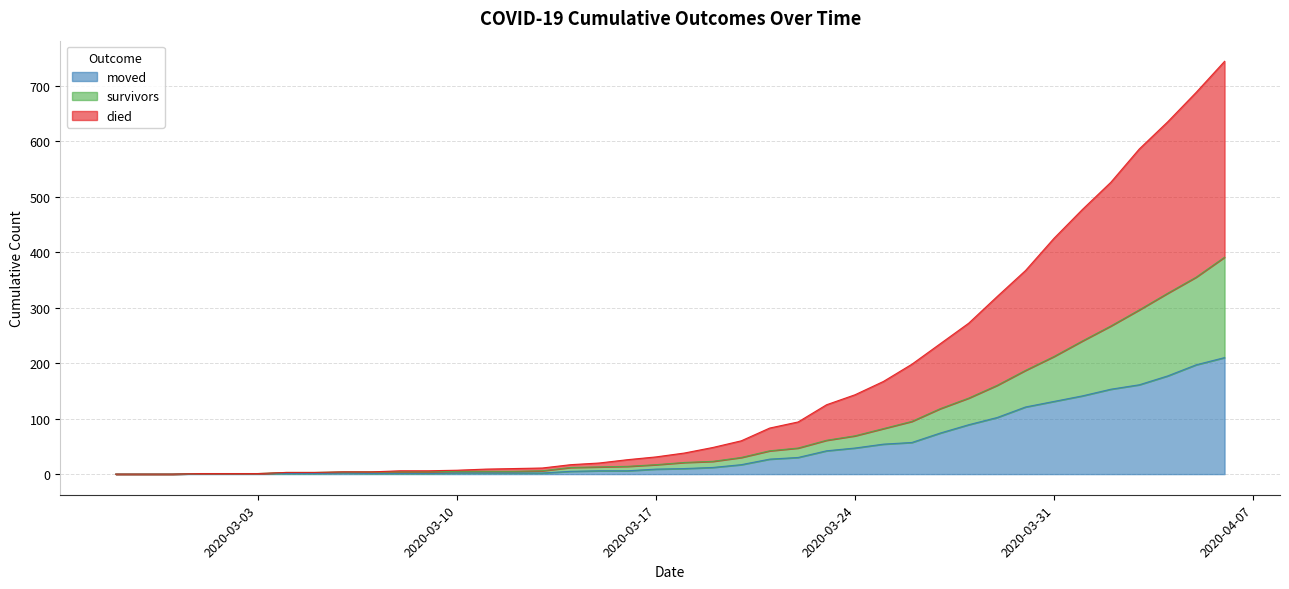

True or false: survivors and moved intersect in this chart.

False